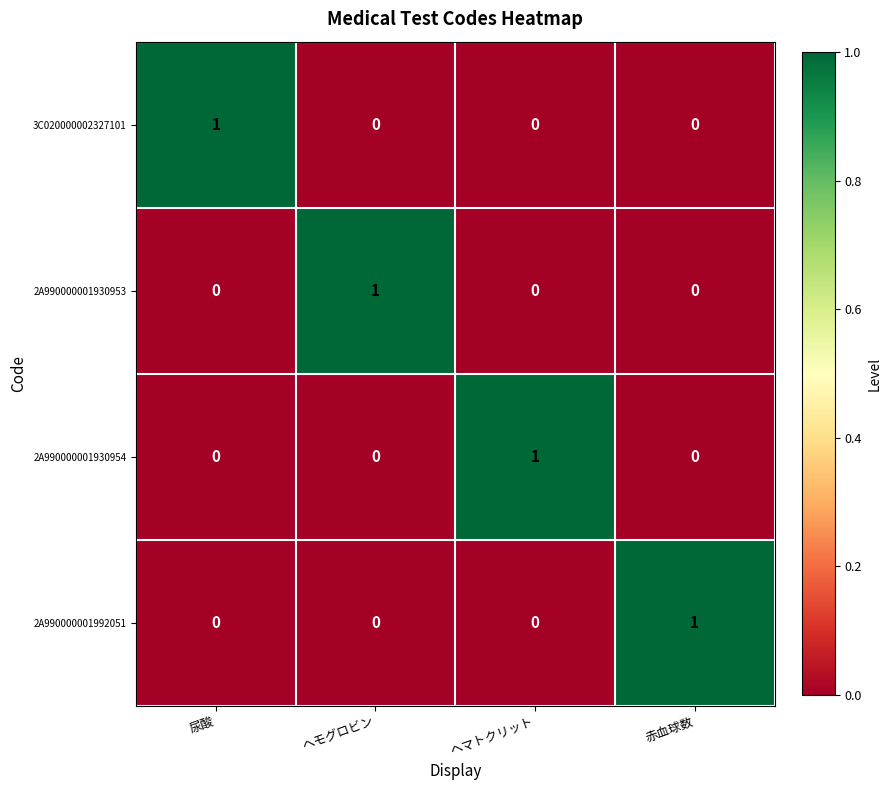

Count the 2A990000001930953 values in the range 0 to 1.

4